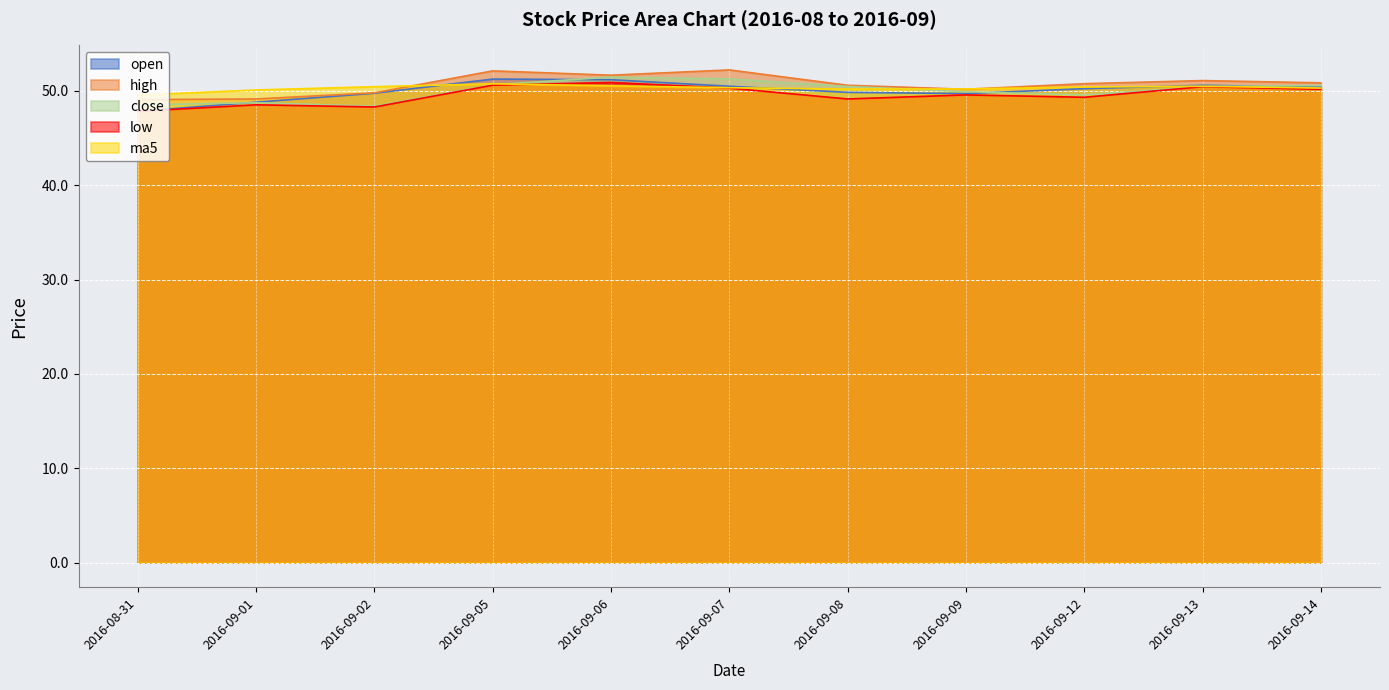

What is the average value of the low series?

49.6